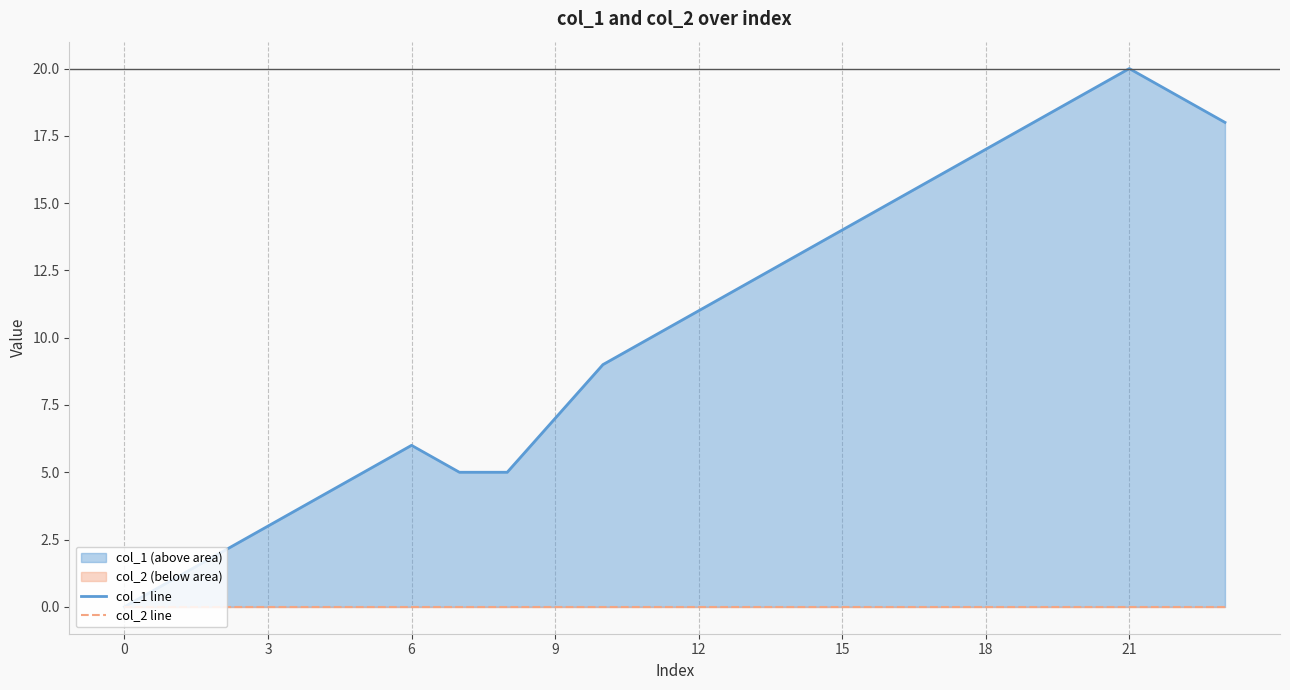

True or false: col_2 line and col_1 line intersect in this chart.

False